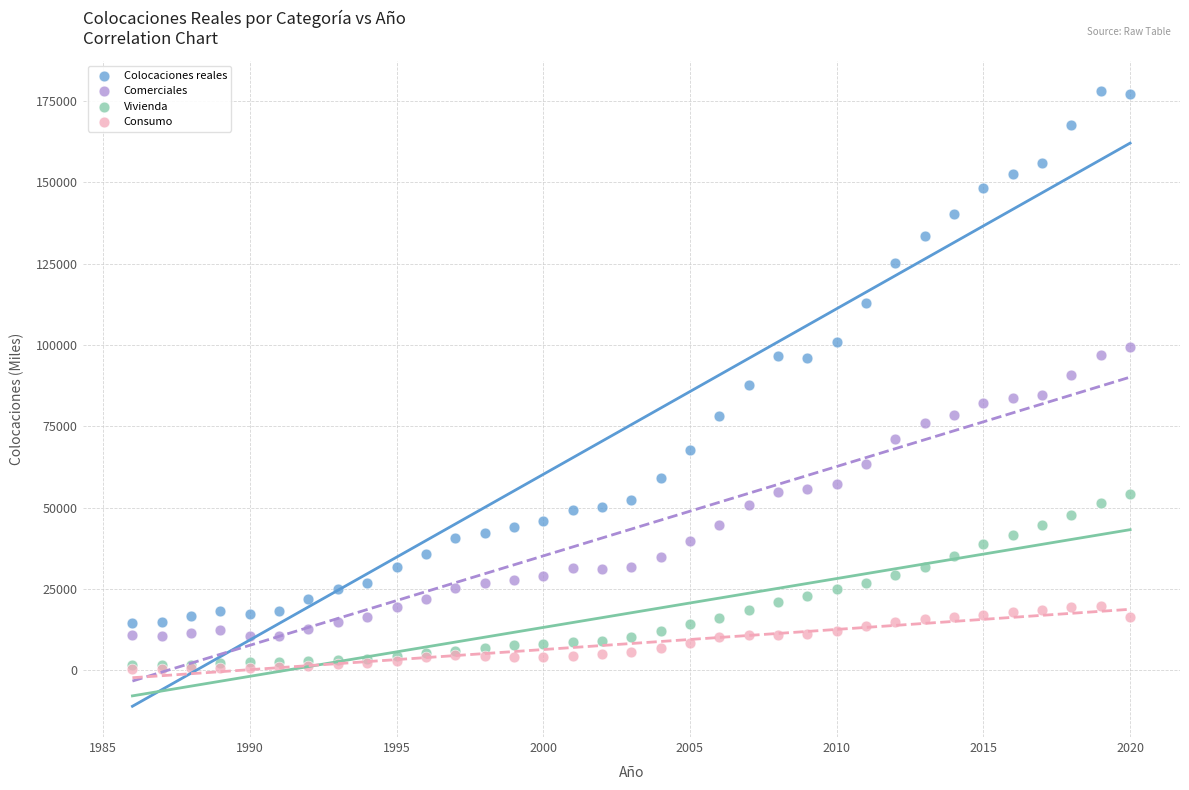

What are all the series names shown in the legend?

Colocaciones reales, Comerciales, Vivienda, Consumo